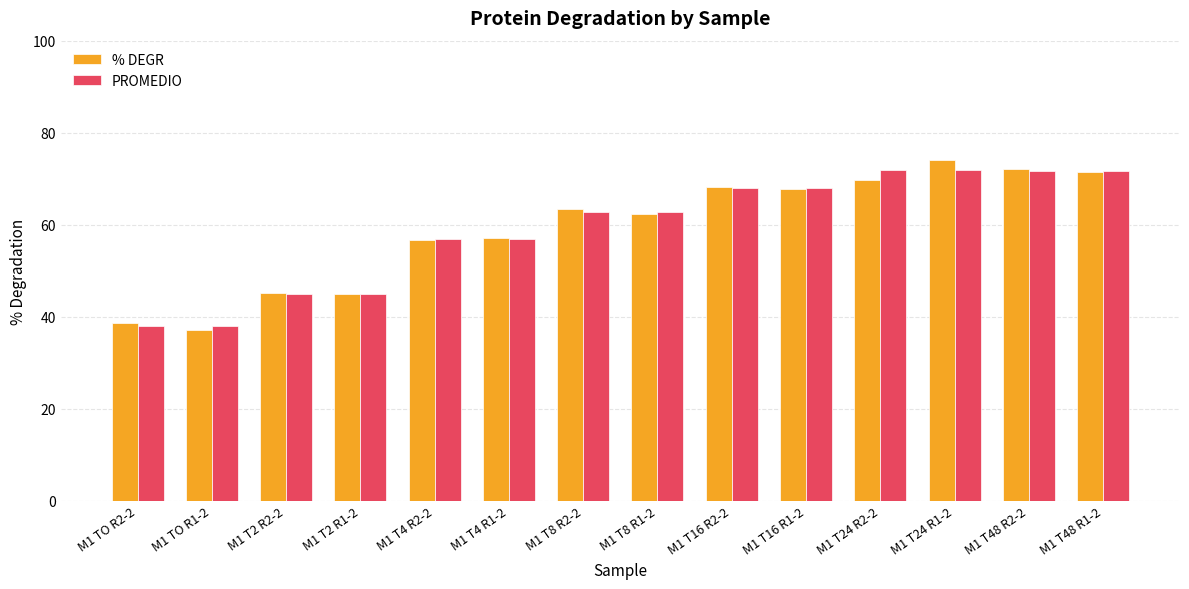

What is the greatest value displayed?

74.0